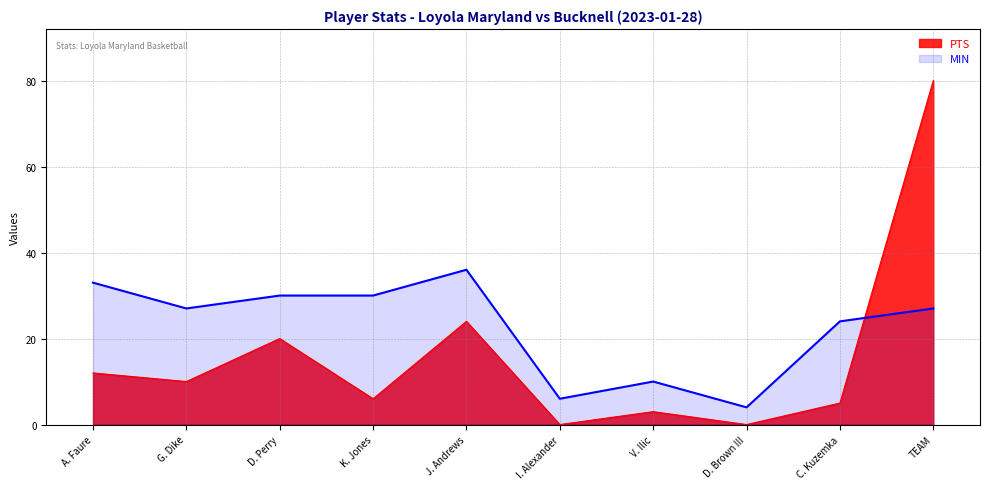

What is the sum of all MIN values?

227